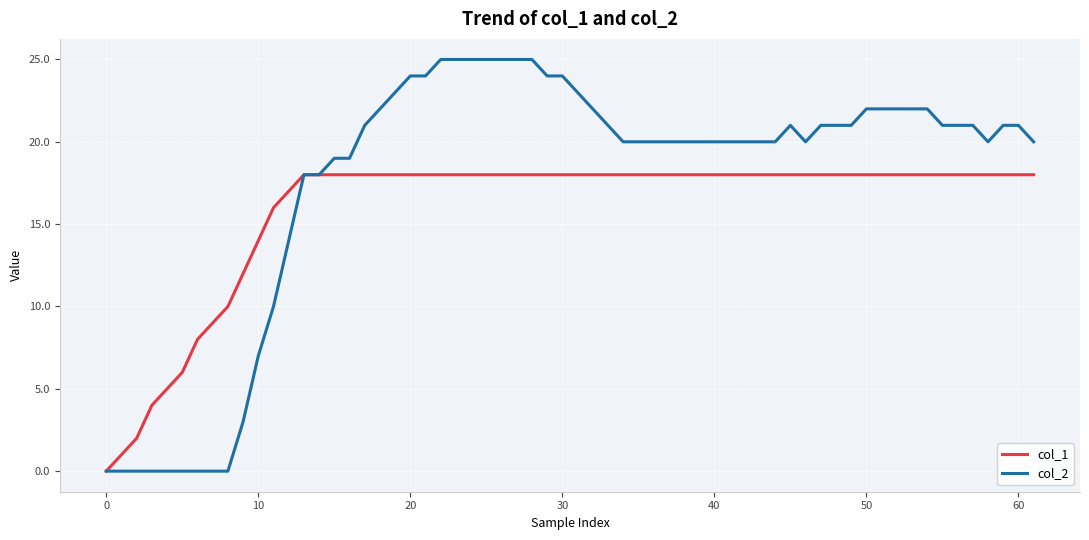

List the series in order of their peak value, lowest first.

col_1, col_2